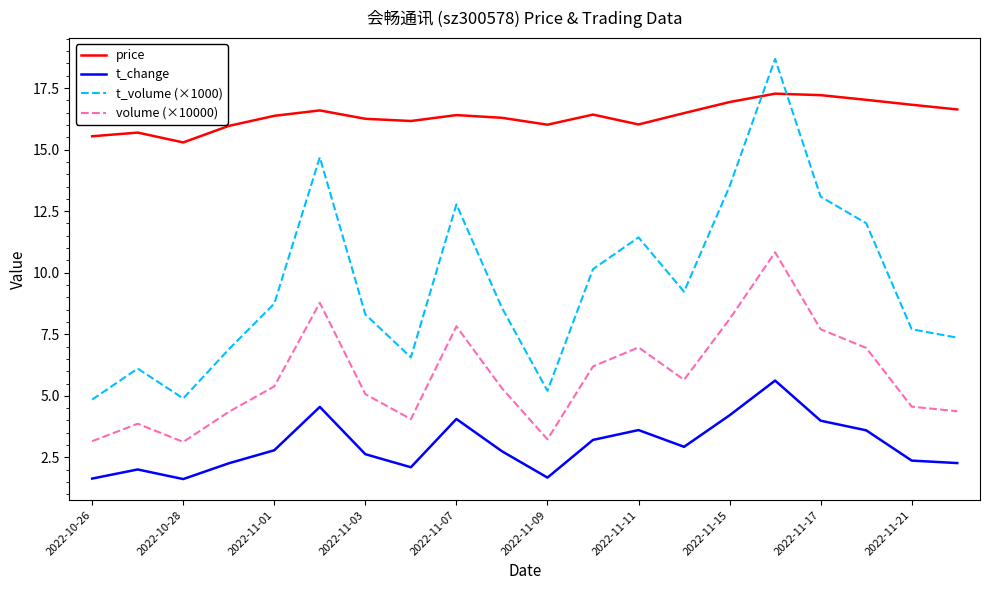

What is the difference between the maximum and minimum values in the t_change series?

4.0